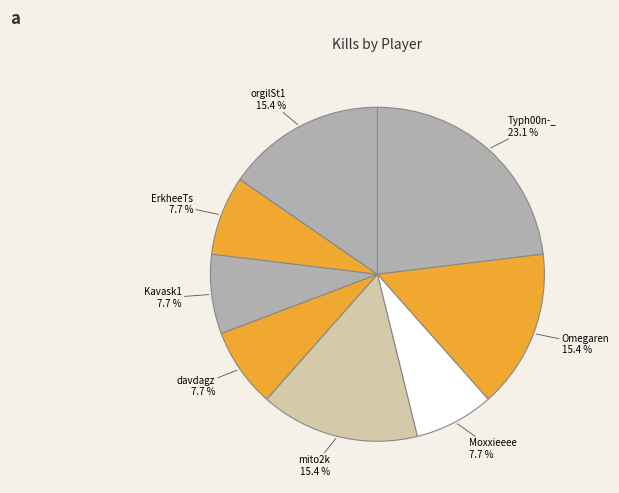

How many slices are in this pie chart?

8